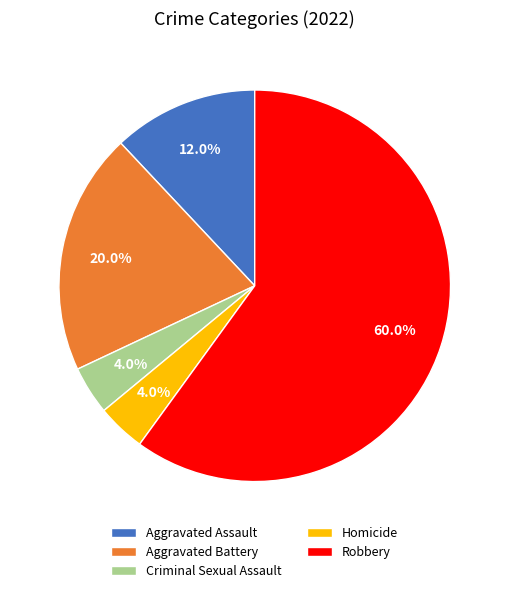

Which category has the biggest portion of the pie?

Robbery